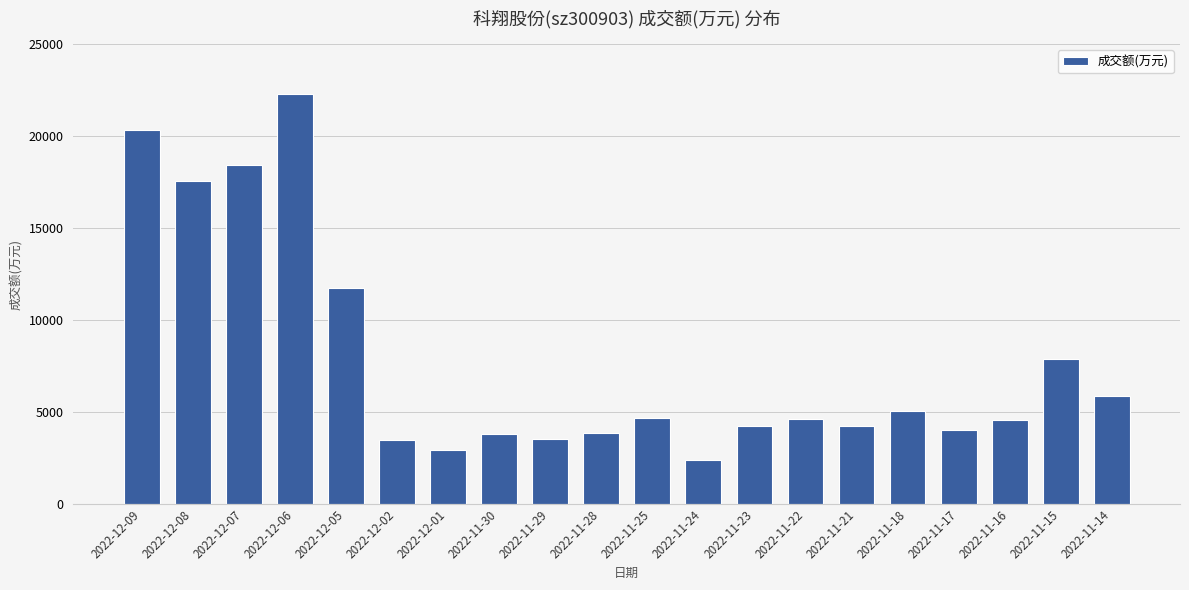

True or false: the data shows 11929 at 2022-11-15.

False